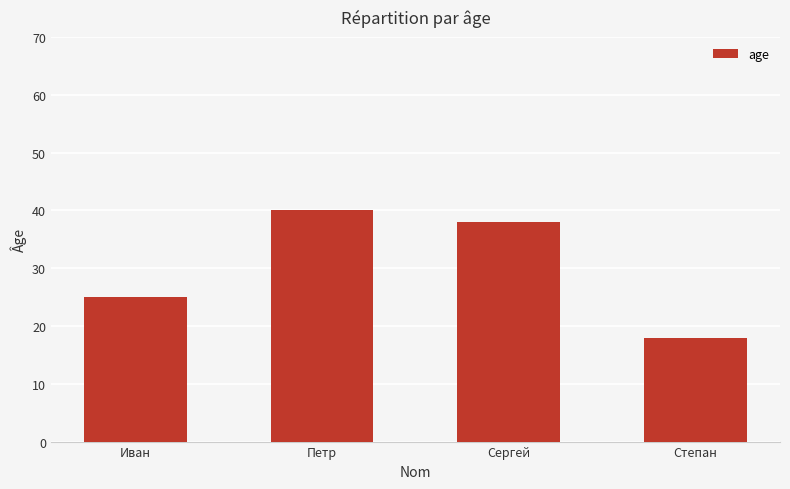

Rank the categories by value from highest to lowest.

Петр, Сергей, Иван, Степан